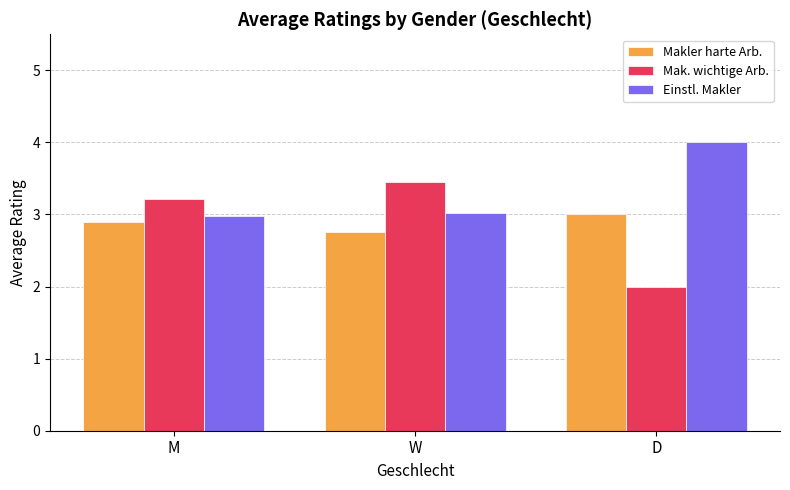

Reading right to left, transcribe all the data shown in this chart.

Makler harte Arb.: 3.0	2.8	2.9
Mak. wichtige Arb.: 2.0	3.5	3.2
Einstl. Makler: 4.0	3.0	3.0